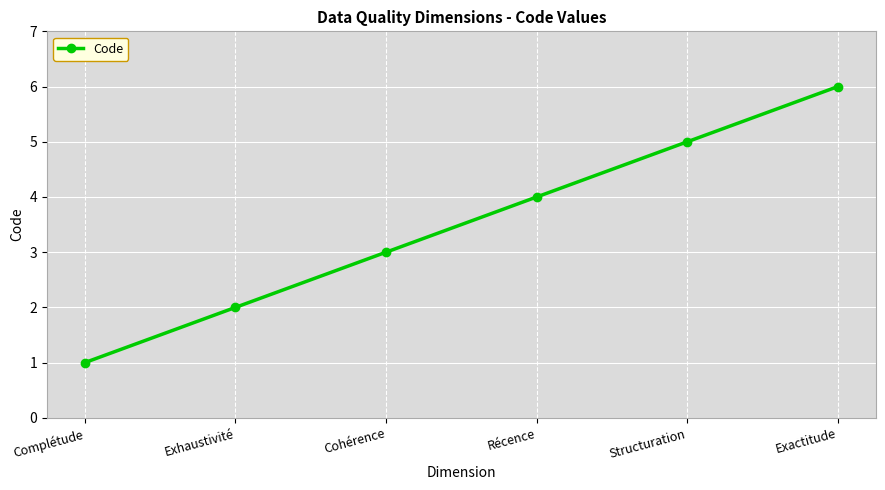

What is the approximate value at Structuration?

5